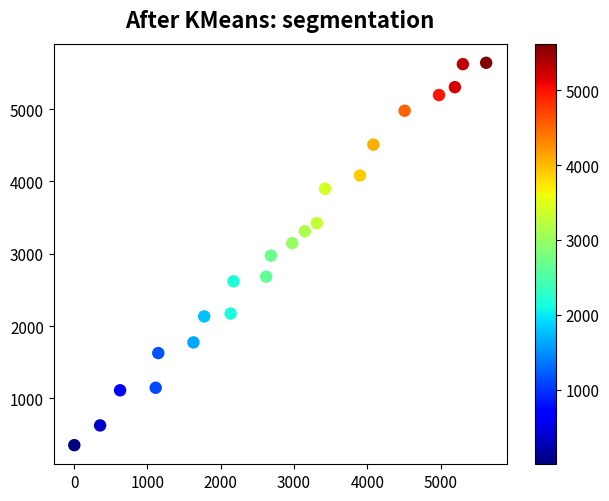

What is the range of Y values (max minus min)?

5289